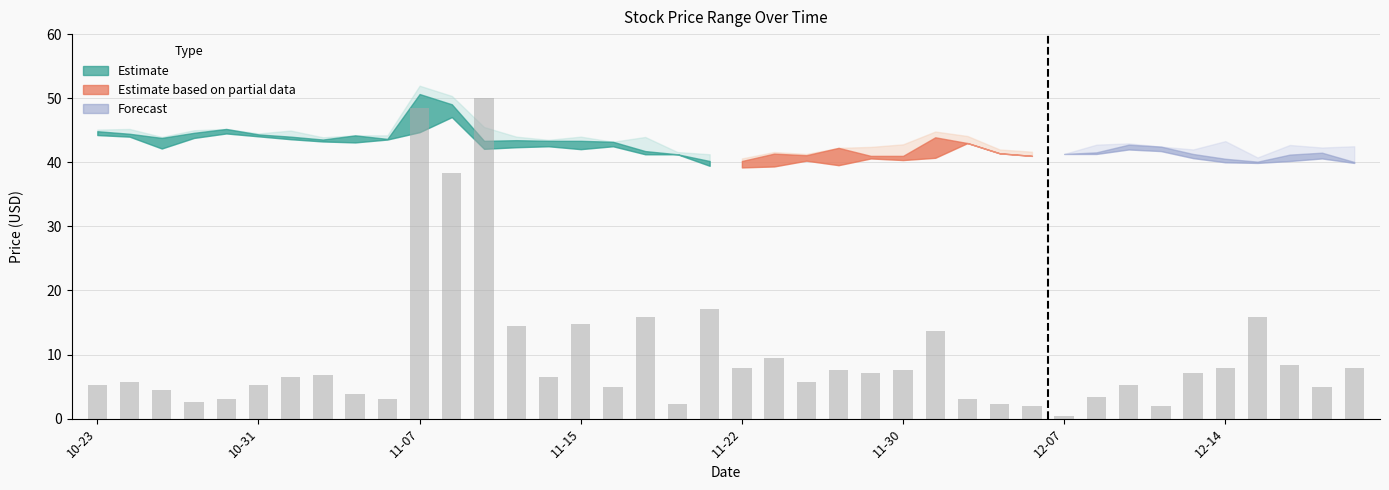

What is the minimum value shown in the chart?

0.4